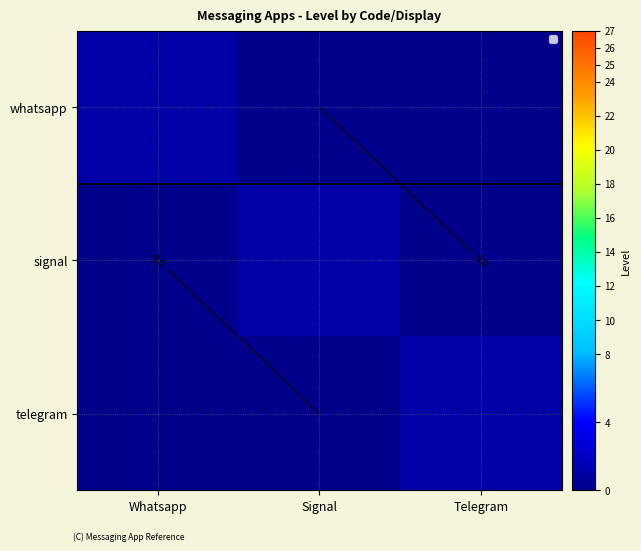

The signal series shows 0 at Telegram. True or false?

False